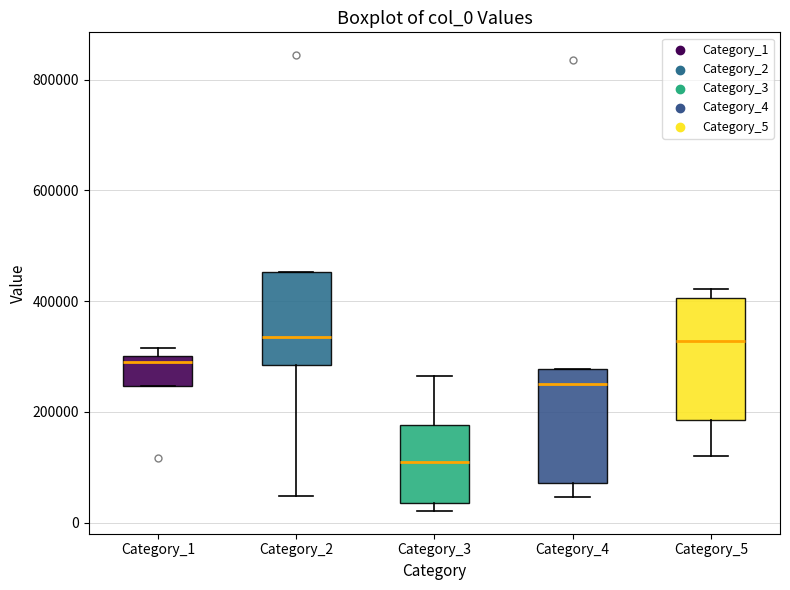

Which box's median line is the lowest?

Category_3